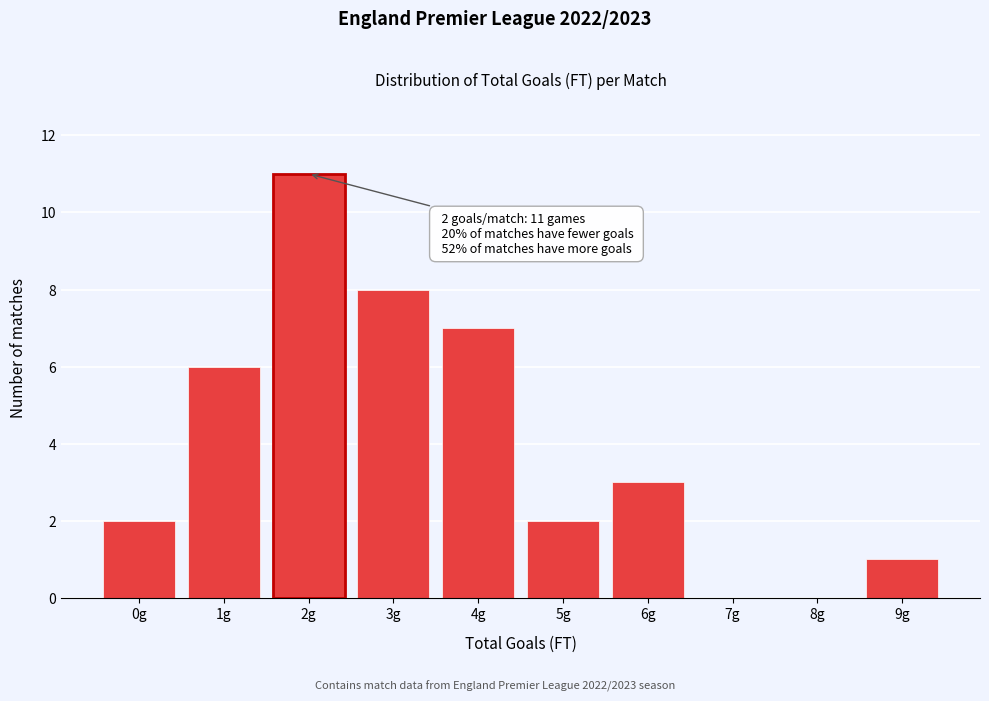

Reading right to left, list all the values displayed in this chart.

9g=1	8g=0	7g=0	6g=3	5g=2	4g=7	3g=8	2g=11	1g=6	0g=2